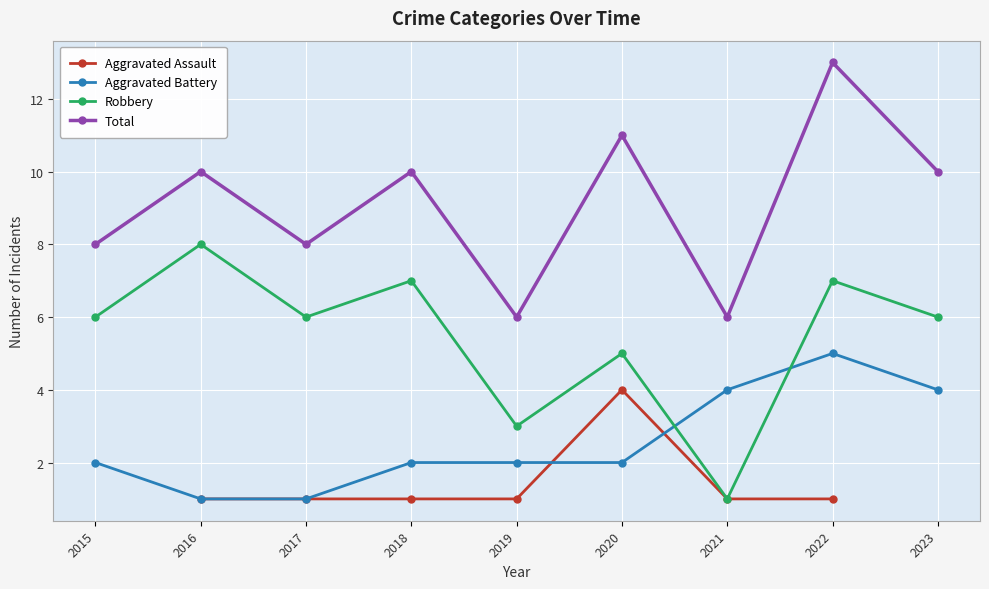

Which has a higher value, 2023 or 2022?

2022